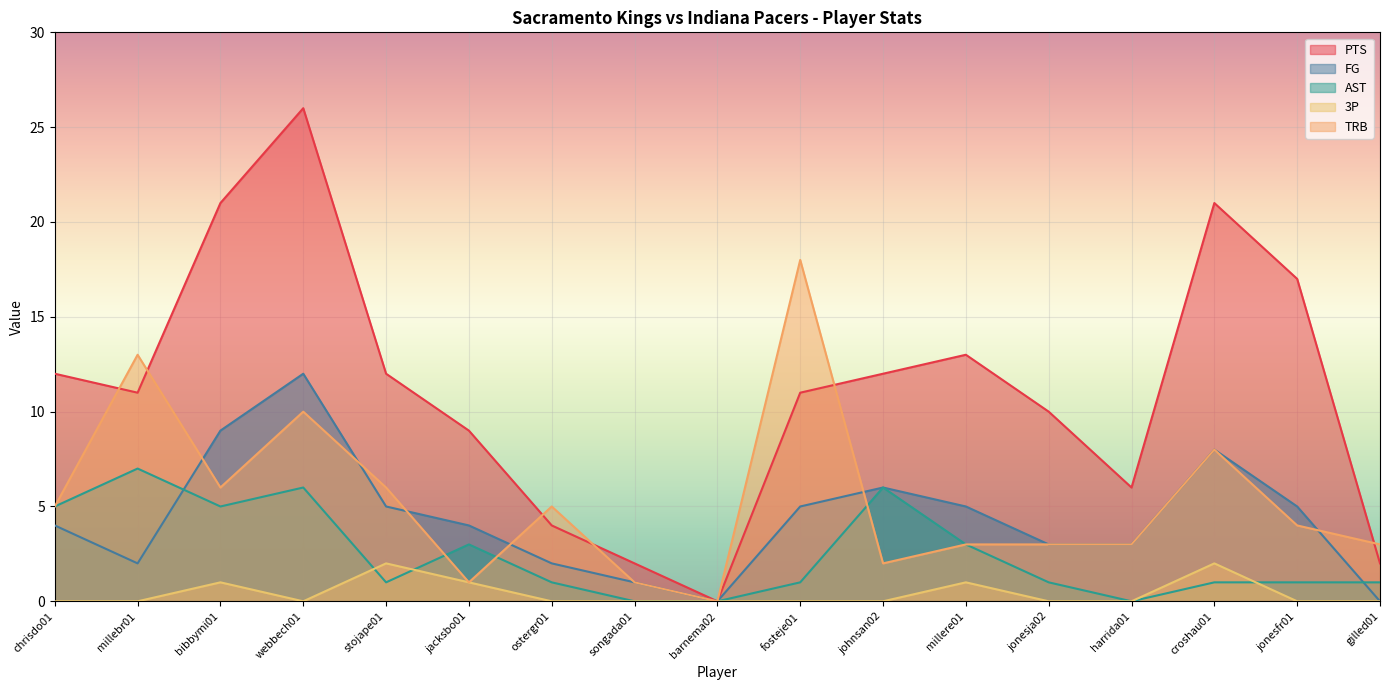

Reading left to right, list all the values displayed in this chart.

PTS: 12	11	21	26	12	9	4	2	0	11	12	13	10	6	21	17	2
FG: 4	2	9	12	5	4	2	1	0	5	6	5	3	3	8	5	0
AST: 5	7	5	6	1	3	1	0	0	1	6	3	1	0	1	1	1
3P: 0	0	1	0	2	1	0	0	0	0	0	1	0	0	2	0	0
TRB: 5	13	6	10	6	1	5	1	0	18	2	3	3	3	8	4	3